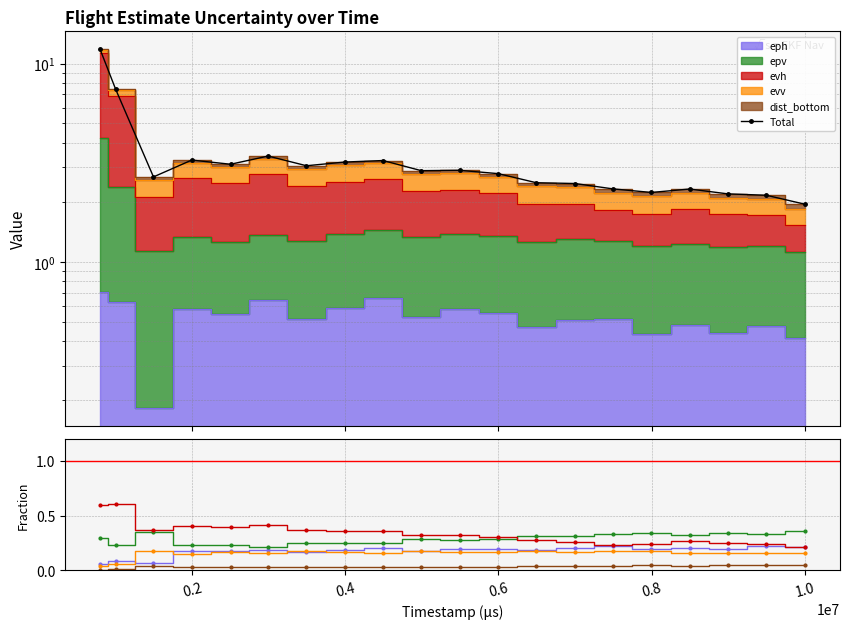

Reading left to right, what are all the values shown in this chart?

Total: 11.8	7.5	2.7	3.3	3.1	3.4	3.1	3.2	3.2	2.9	2.9	2.8	2.5	2.5	2.3	2.2	2.3	2.2	2.2	2.0
eph: 0.1	0.1	0.1	0.2	0.2	0.2	0.2	0.2	0.2	0.2	0.2	0.2	0.2	0.2	0.2	0.2	0.2	0.2	0.2	0.2
epv: 0.3	0.2	0.4	0.2	0.2	0.2	0.2	0.2	0.2	0.3	0.3	0.3	0.3	0.3	0.3	0.3	0.3	0.3	0.3	0.4
evh: 0.6	0.6	0.4	0.4	0.4	0.4	0.4	0.4	0.4	0.3	0.3	0.3	0.3	0.3	0.2	0.2	0.3	0.3	0.2	0.2
evv: 0.0	0.1	0.2	0.2	0.2	0.2	0.2	0.2	0.2	0.2	0.2	0.2	0.2	0.2	0.2	0.2	0.2	0.2	0.2	0.2
dist_bottom: 0.0	0.0	0.0	0.0	0.0	0.0	0.0	0.0	0.0	0.0	0.0	0.0	0.0	0.0	0.0	0.0	0.0	0.0	0.0	0.1